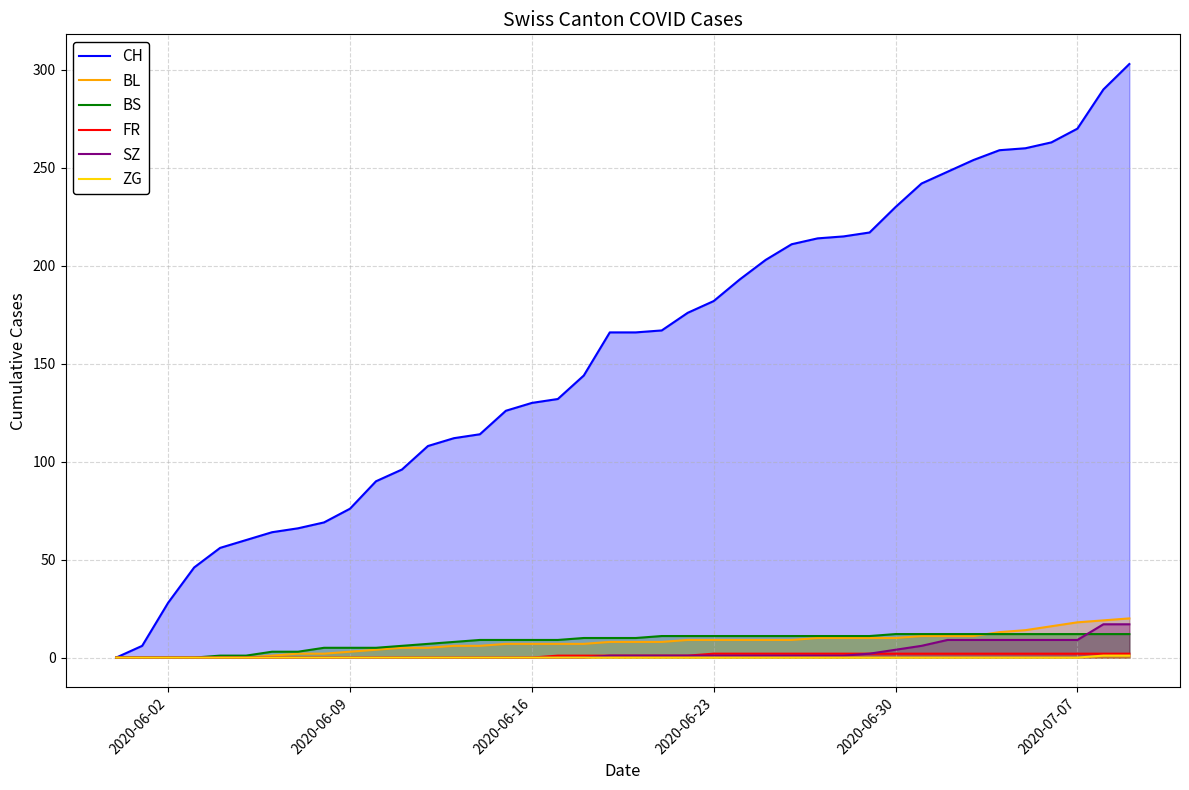

Which series has the largest total across all categories?

CH